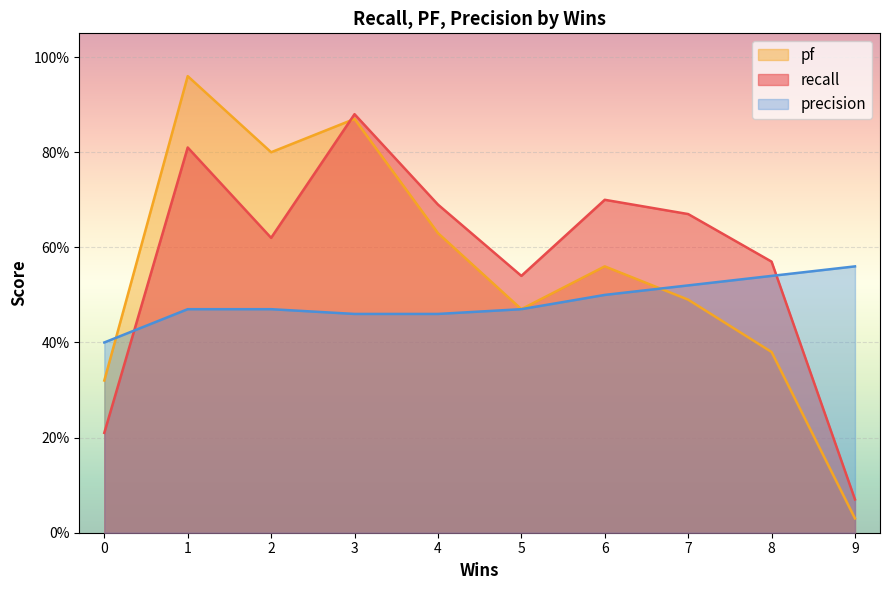

Reading left to right, extract all data points from this chart.

recall: 1=0.8	4=0.7	0=0.2	3=0.9	6=0.7	9=0.1	5=0.5	7=0.7	8=0.6	2=0.6
pf: 1=1.0	4=0.6	0=0.3	3=0.9	6=0.6	9=0.0	5=0.5	7=0.5	8=0.4	2=0.8
precision: 1=0.5	4=0.5	0=0.4	3=0.5	6=0.5	9=0.6	5=0.5	7=0.5	8=0.5	2=0.5